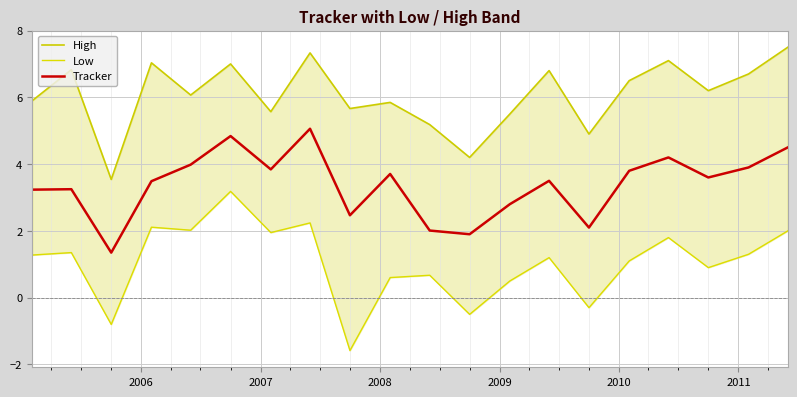

Rank the series by their average value, from lowest to highest.

Low, Tracker, High